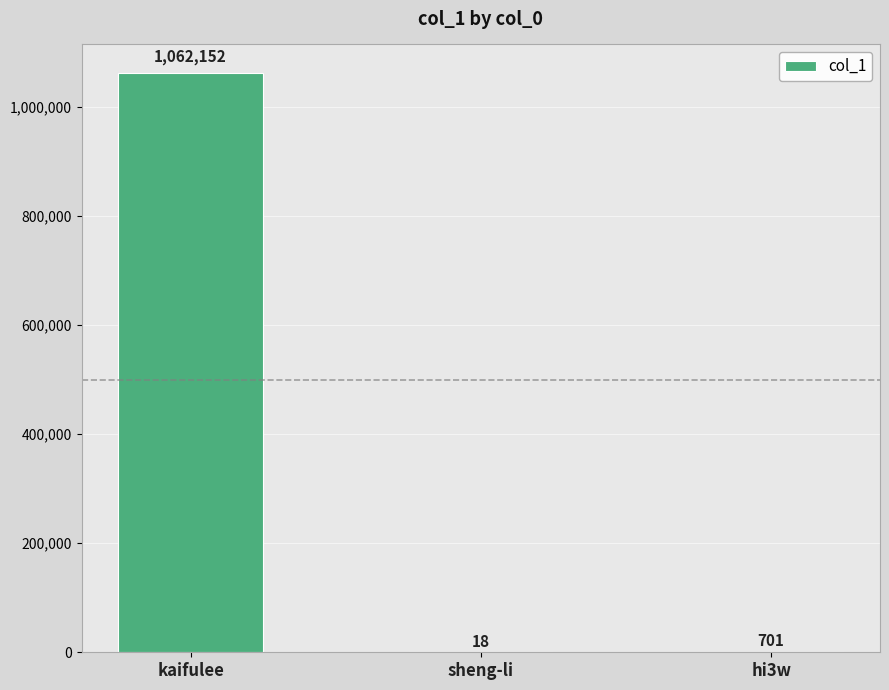

Reading right to left, extract all data points from this chart.

hi3w=701	sheng-li=18	kaifulee=1062152